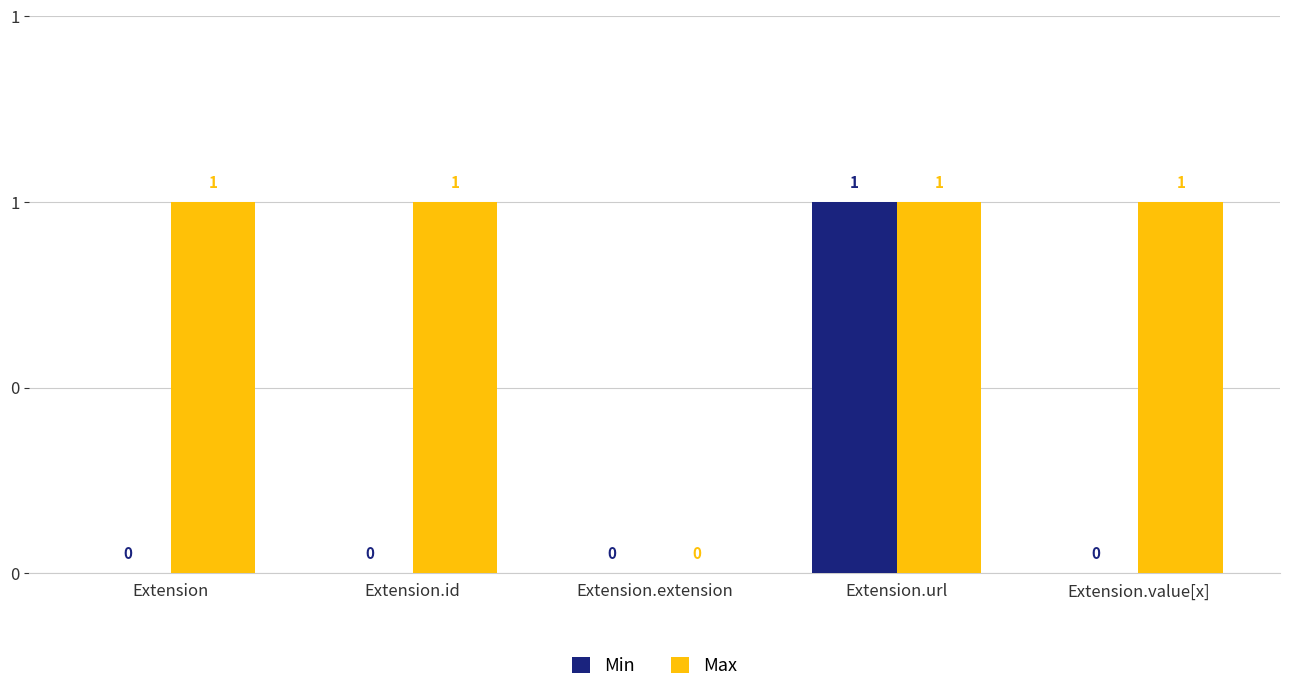

What is the difference between the Max values at Extension.extension and Extension.value[x]?

1